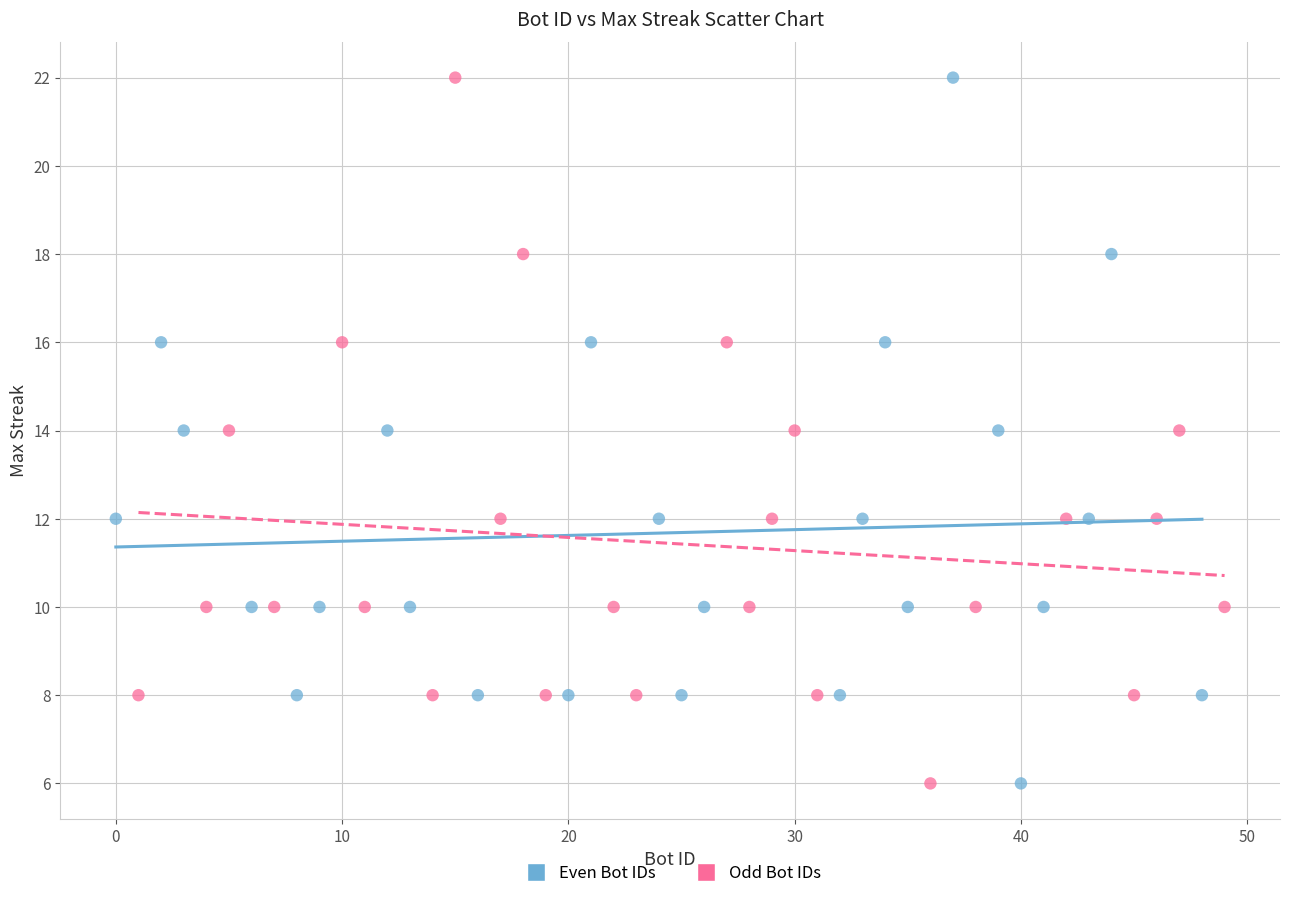

What are all the series names shown in the legend?

Even Bot IDs, Odd Bot IDs